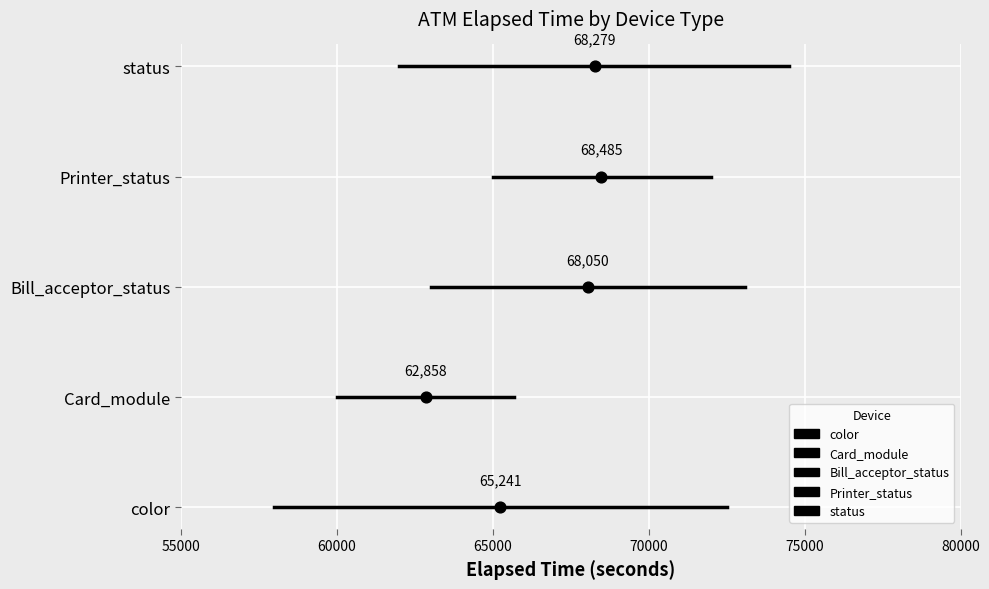

What are all the series names shown in the legend?

color, Card_module, Bill_acceptor_status, Printer_status, status